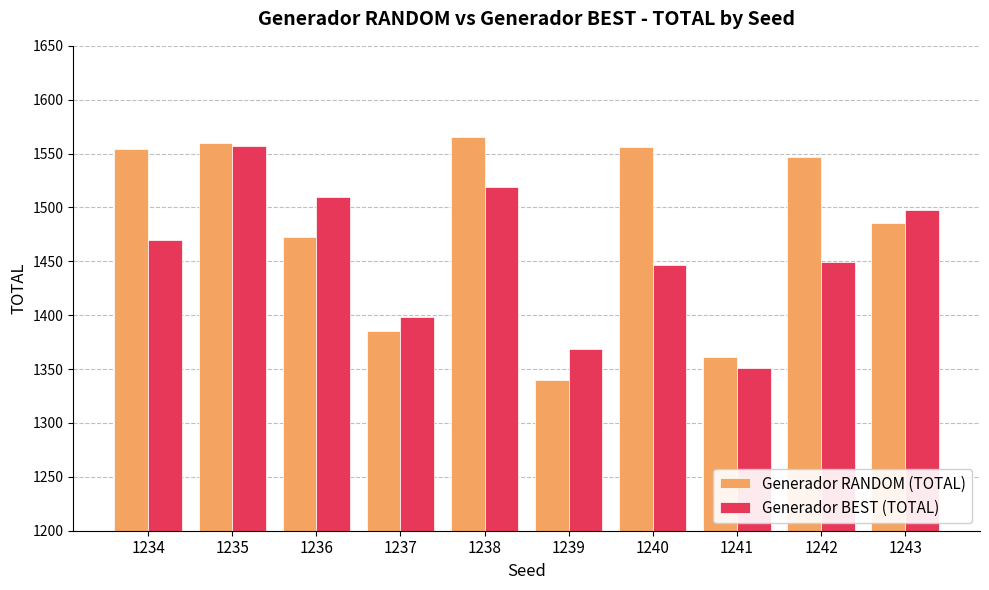

What is the value of the Generador BEST (TOTAL) bar at the 7th from the left?

1446.6